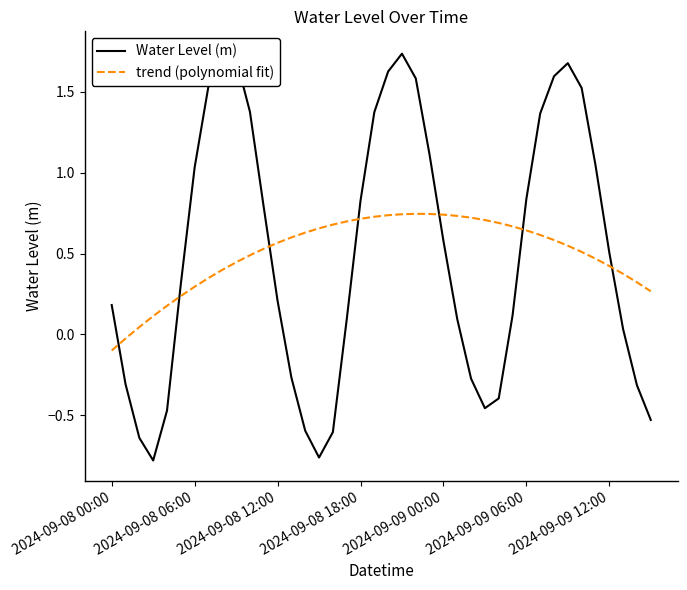

At which label is Water Level (m) closest to 0?

37